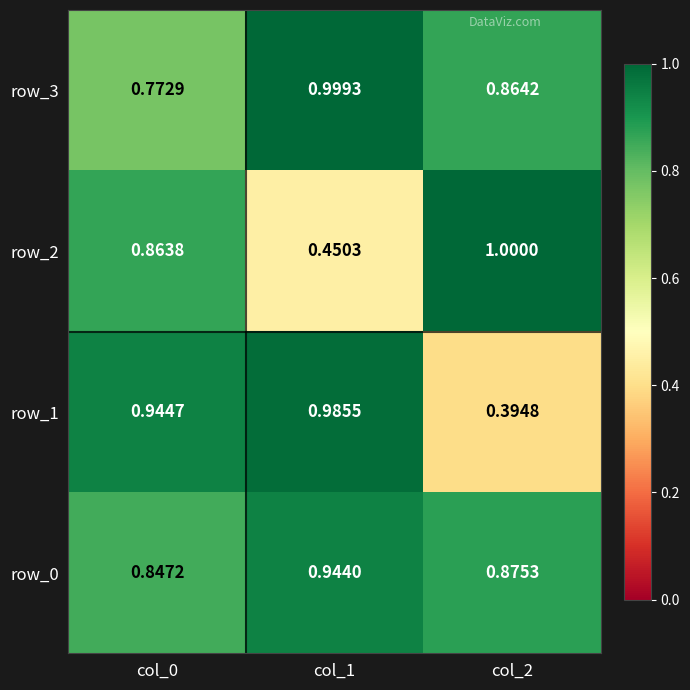

At which category is the sum across all series the highest?

col_0